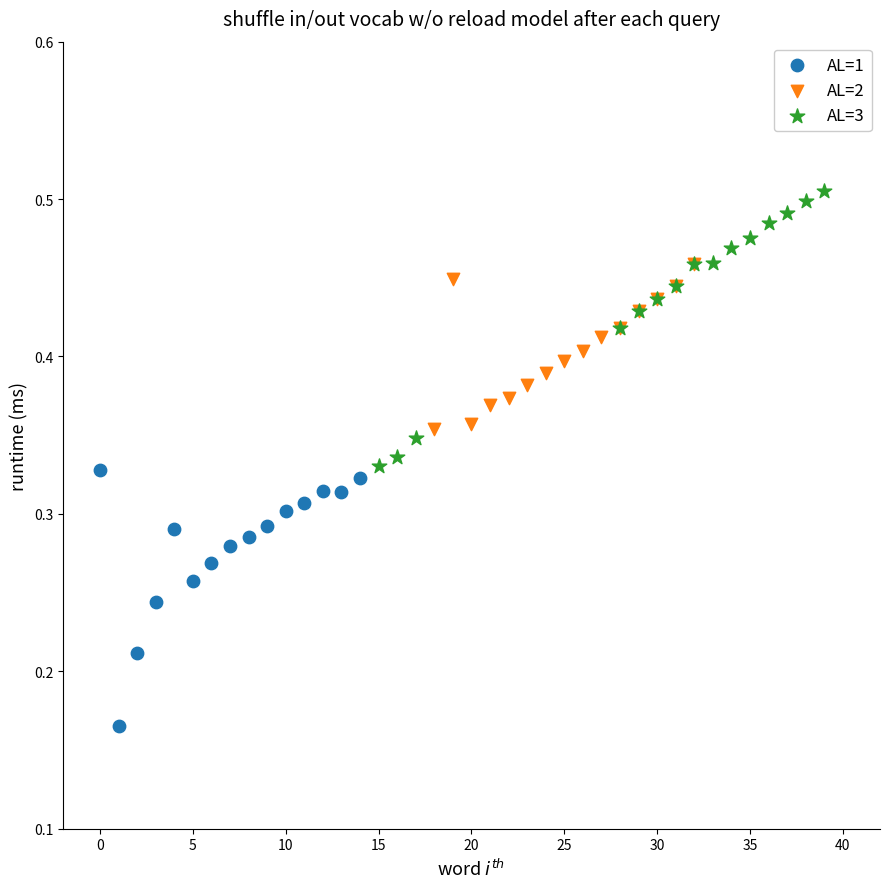

Which series contains the lowest Y value?

AL=1